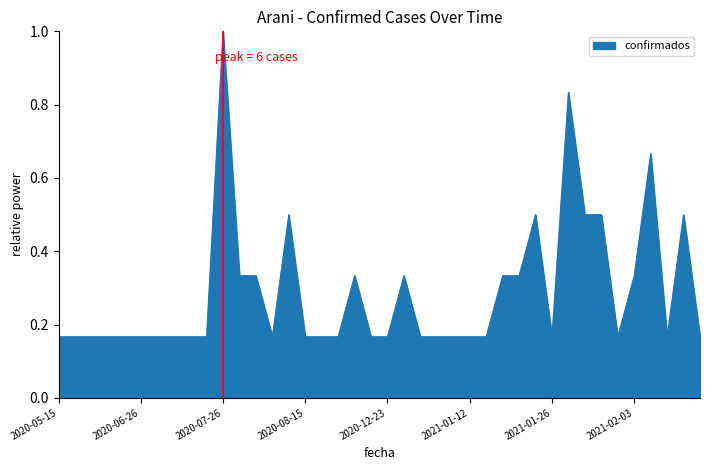

What is the greatest value displayed?

1.0